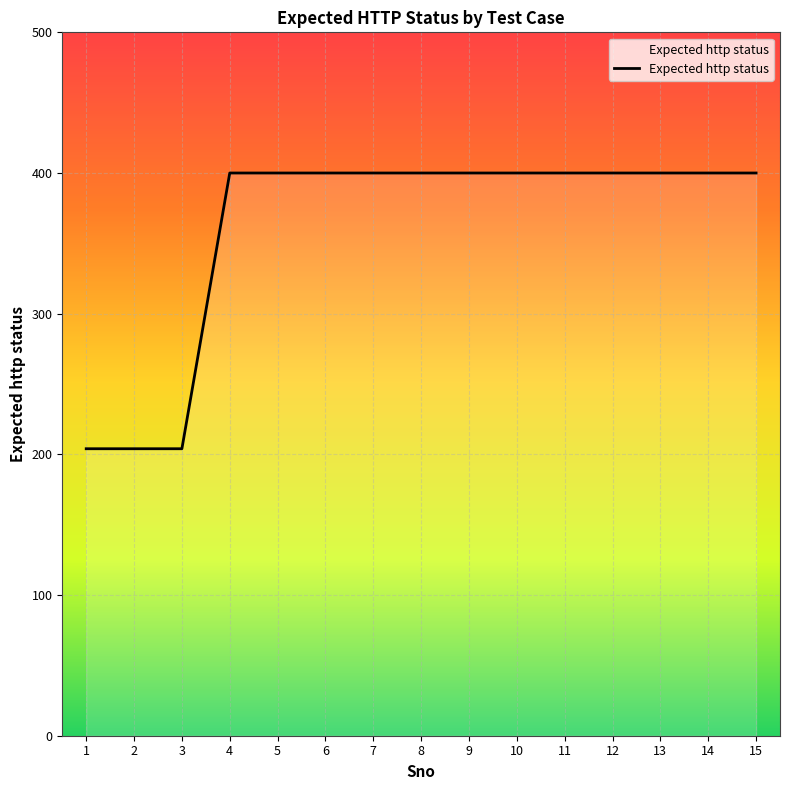

What is the sum of the values at 15 and 2?

604